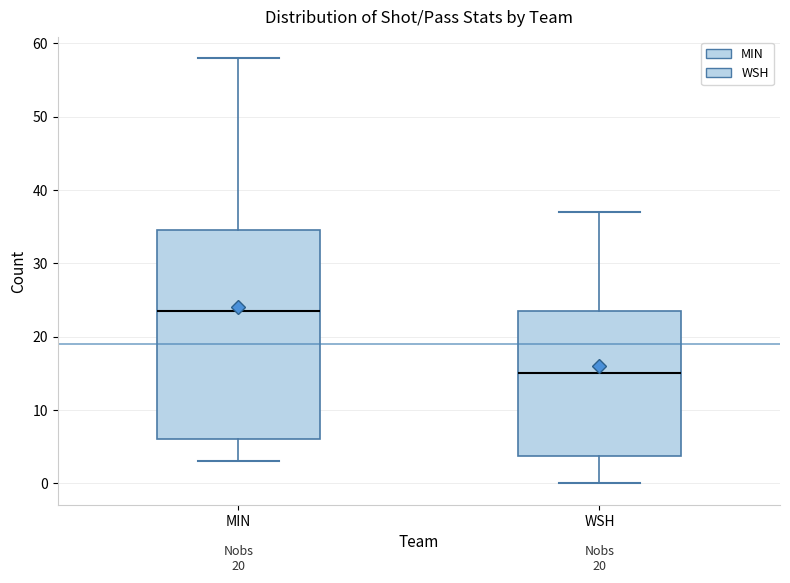

Reading left to right, read every box against the y-axis: the position of its median line, the range the box covers, and the ends of its whiskers. The values are not printed on the chart, so give them approximately, as read against the axis.

MIN: median 24, box 6 to 35, whiskers 3 to 58
WSH: median 15, box 4 to 24, whiskers 0 to 37